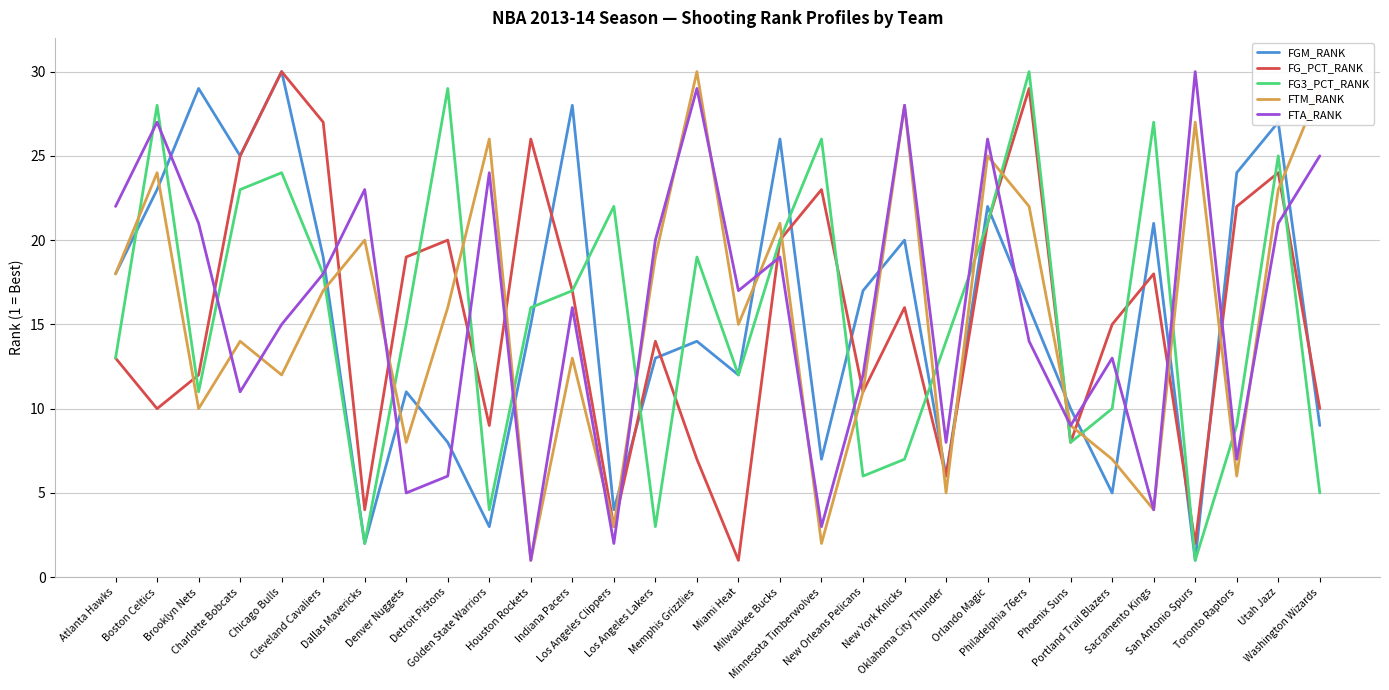

What is the maximum value for FGM_RANK?

30